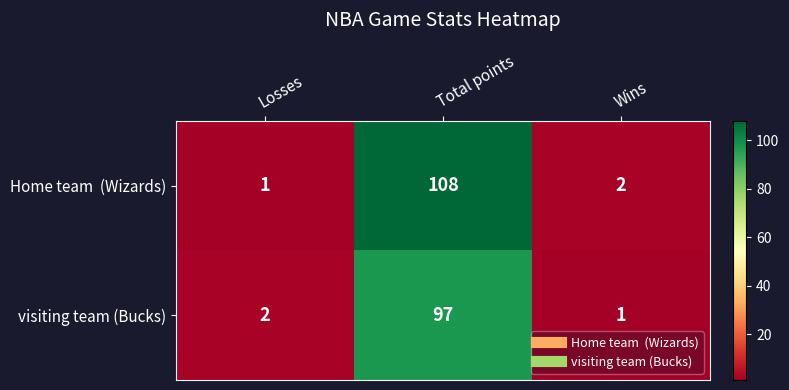

True or false: visiting team (Bucks) has a value of 2 at Losses.

True